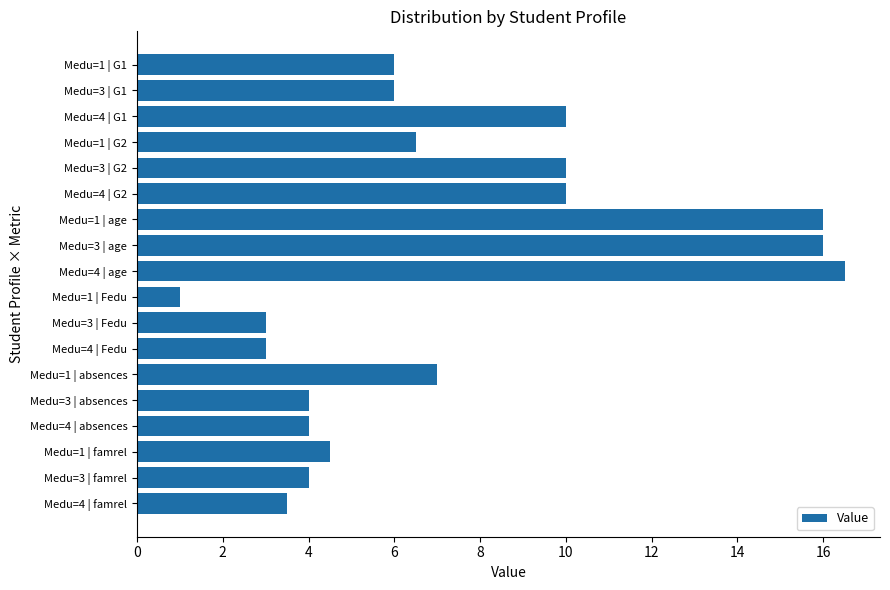

True or false: the data shows 1.4 at Medu=1 | absences.

False